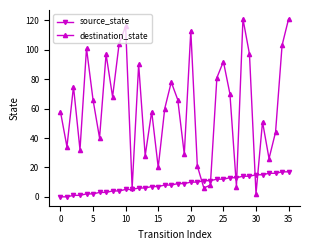

What is the greatest value displayed?

121